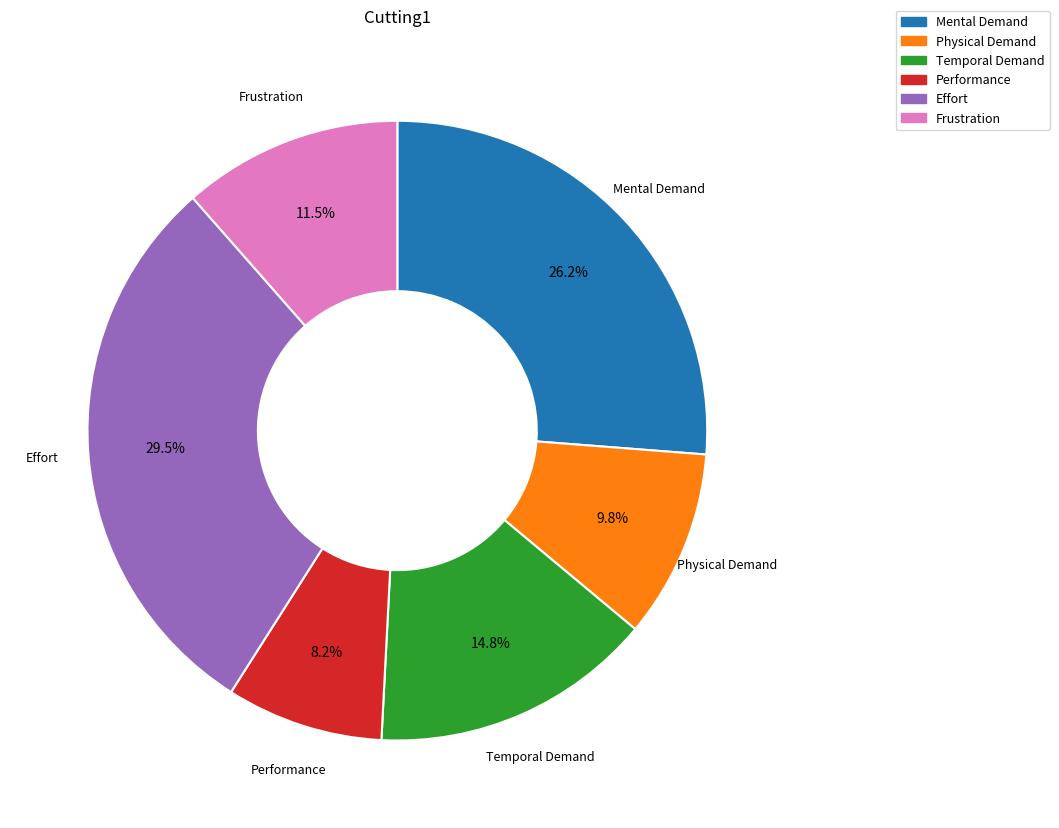

What percentage do Temporal Demand and Physical Demand together represent?

24.6%